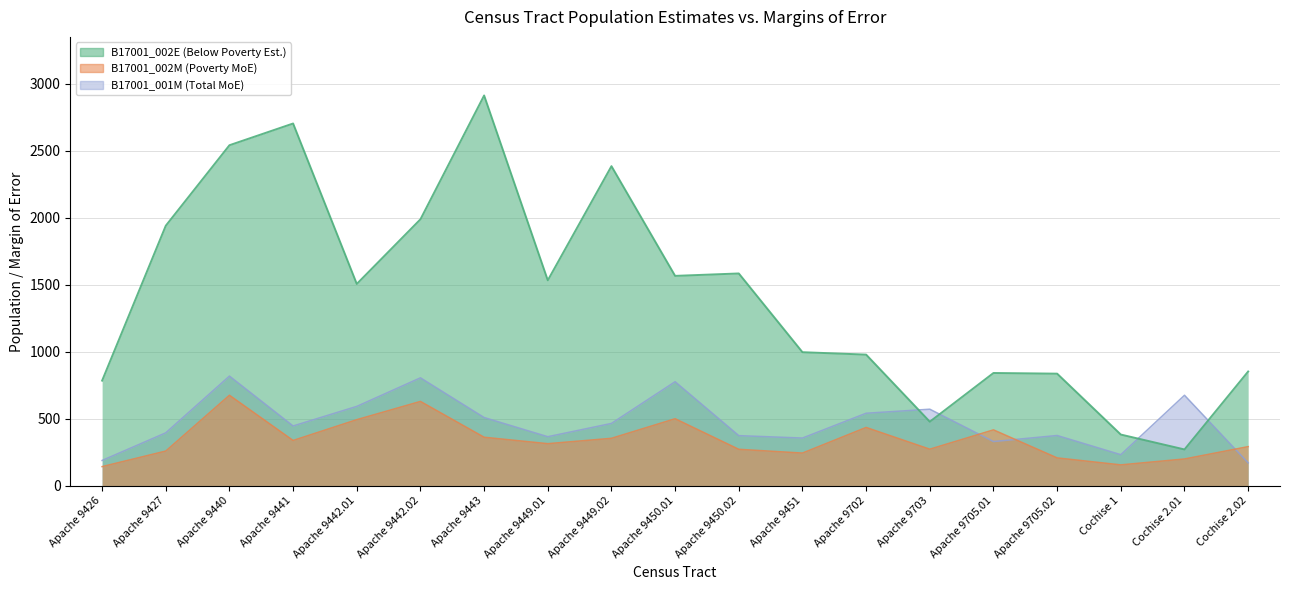

What is the highest value of the B17001_001M series?

819